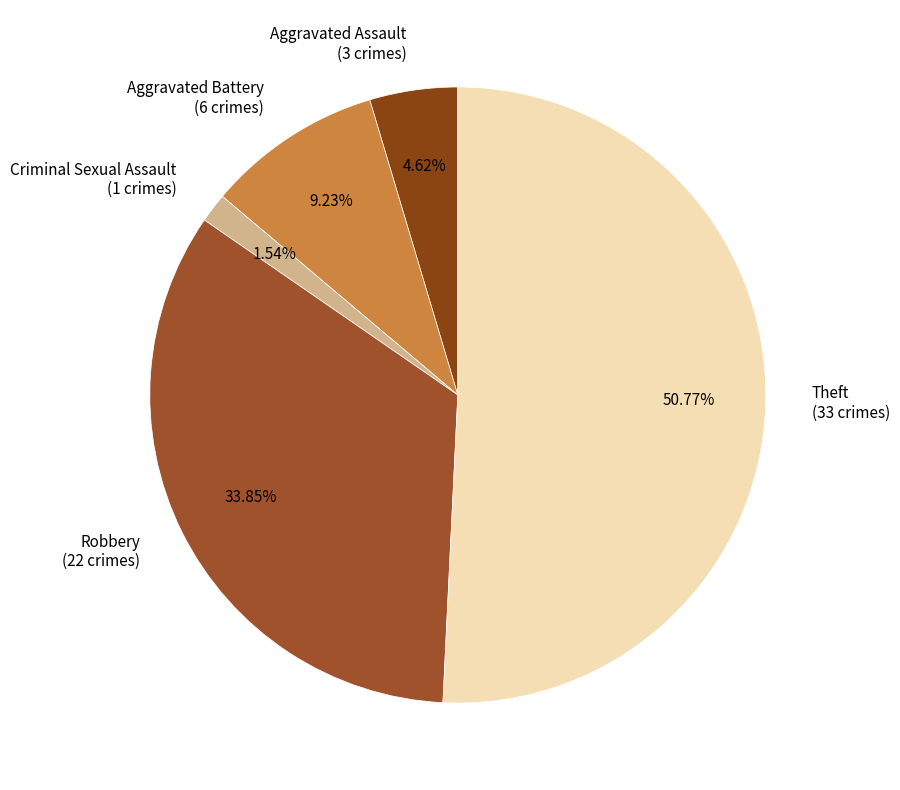

To the nearest percent, what portion does Robbery represent?

34%